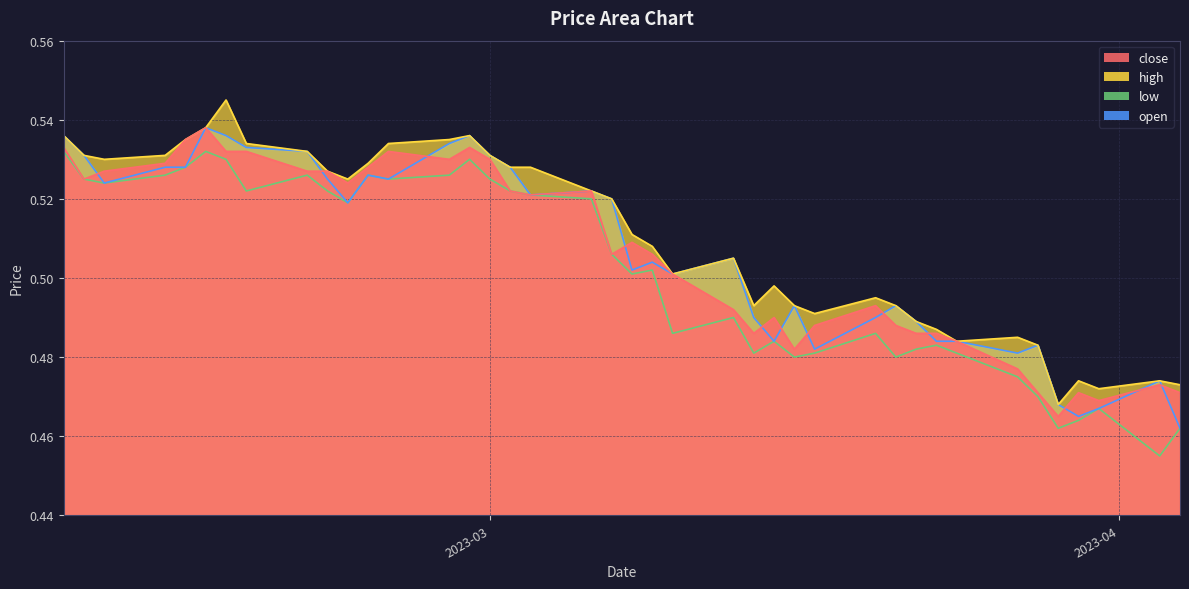

Rank the categories by high value from highest to lowest.

2023-02-16, 2023-02-15, 2023-02-28, 2023-02-08, 2023-02-27, 2023-02-14, 2023-02-24, 2023-02-17, 2023-02-20, 2023-03-01, 2023-02-13, 2023-02-09, 2023-02-10, 2023-02-23, 2023-03-03, 2023-03-02, 2023-02-21, 2023-02-22, 2023-03-06, 2023-03-07, 2023-03-08, 2023-03-09, 2023-03-13, 2023-03-10, 2023-03-15, 2023-03-20, 2023-03-21, 2023-03-16, 2023-03-14, 2023-03-17, 2023-03-22, 2023-03-23, 2023-03-27, 2023-03-24, 2023-03-28, 2023-04-03, 2023-03-30, 2023-04-04, 2023-03-31, 2023-03-29